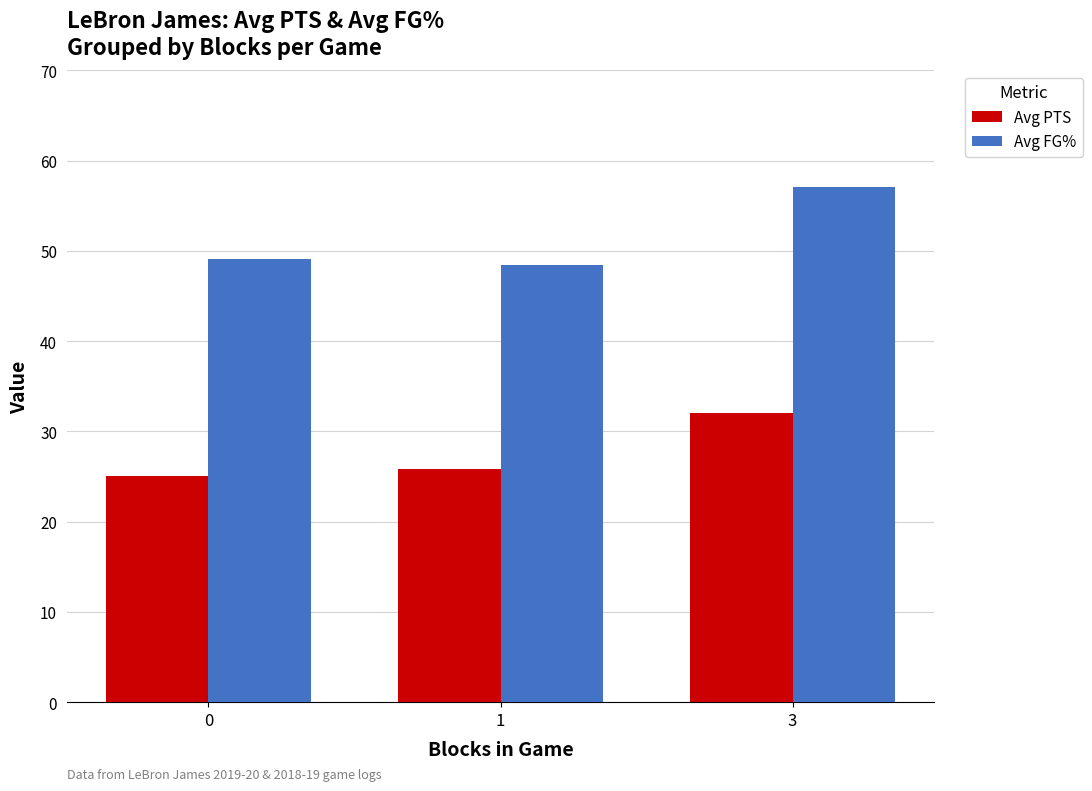

At which category is the sum across all series the highest?

3